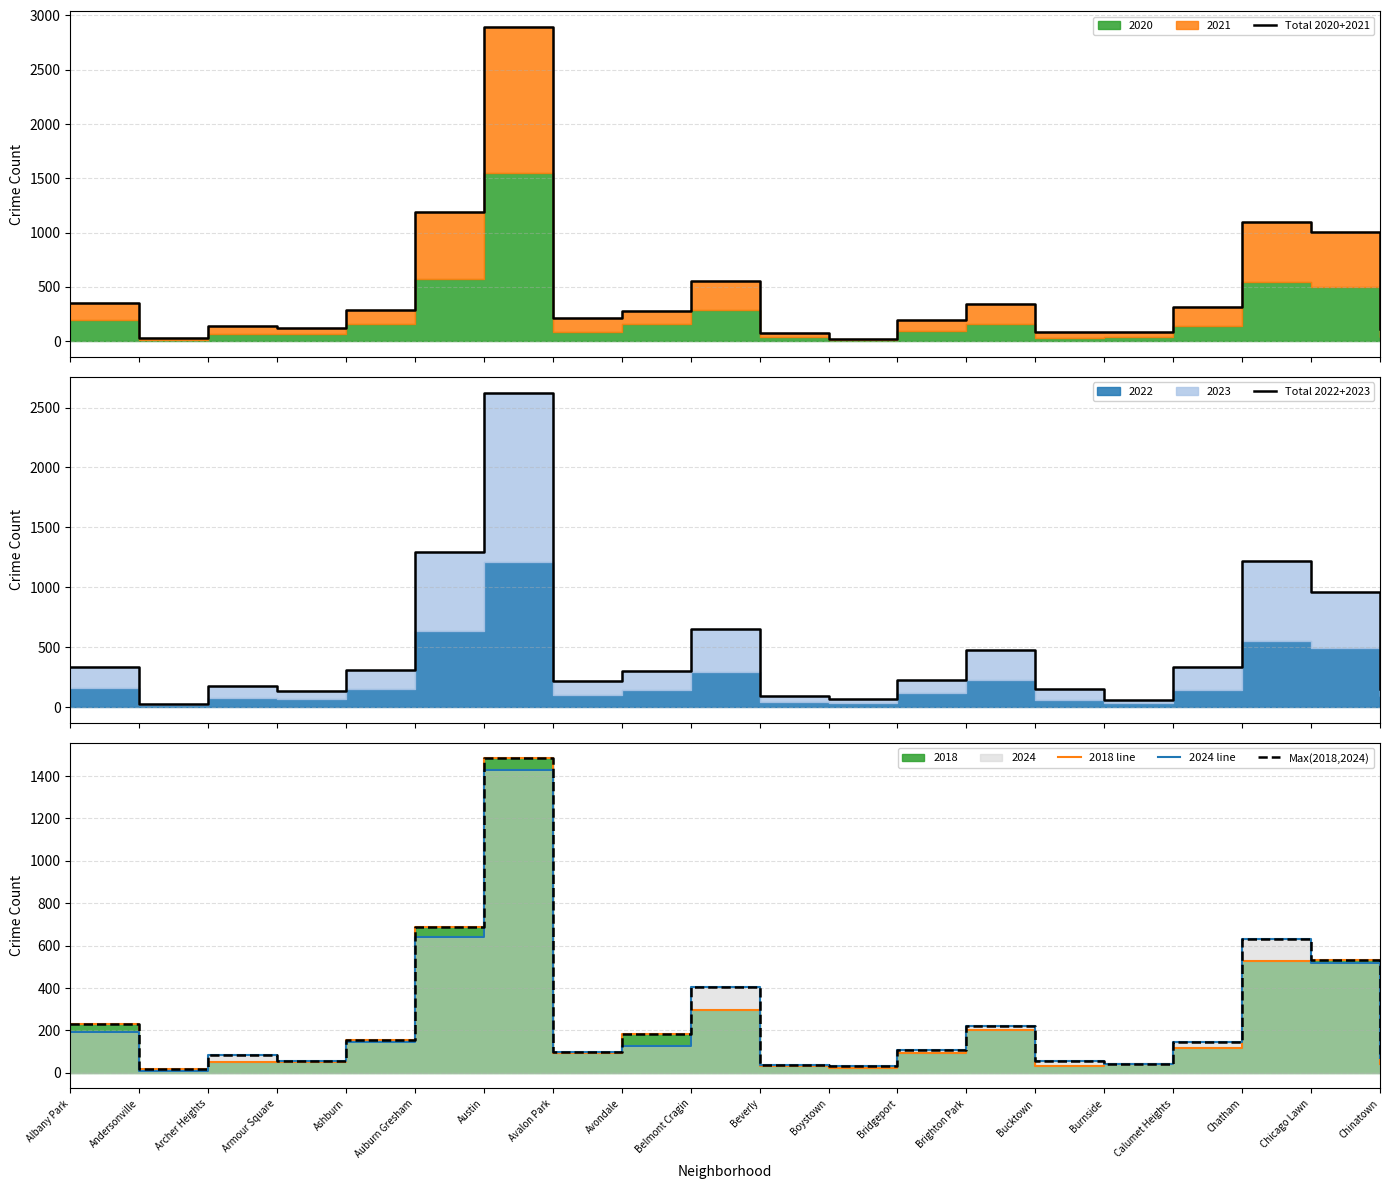

Which series has the largest total across all categories?

Total 2022+2023